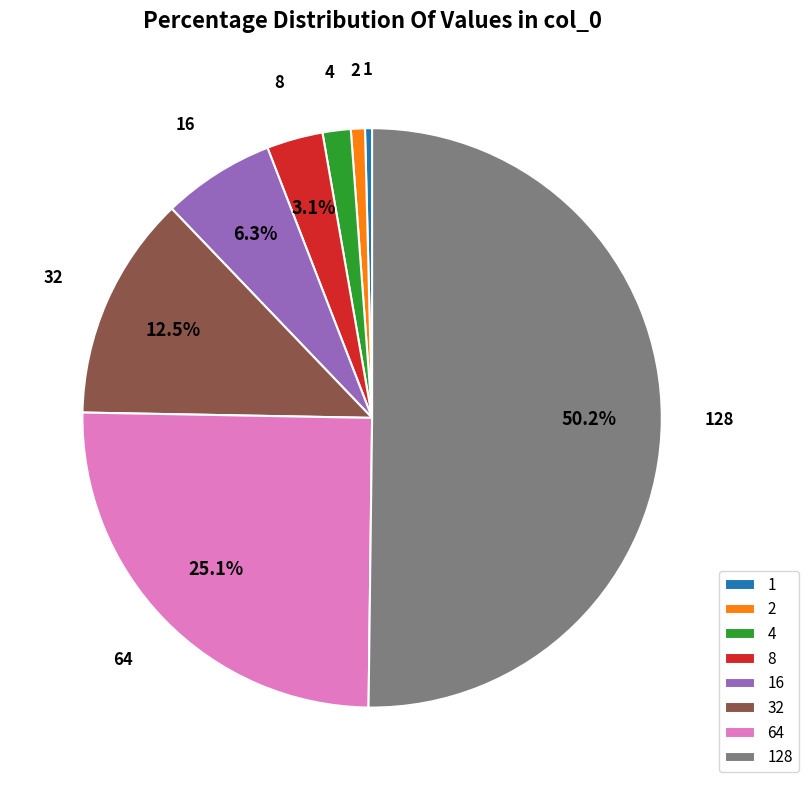

Combined, do 128 and 32 account for over 50%?

Yes